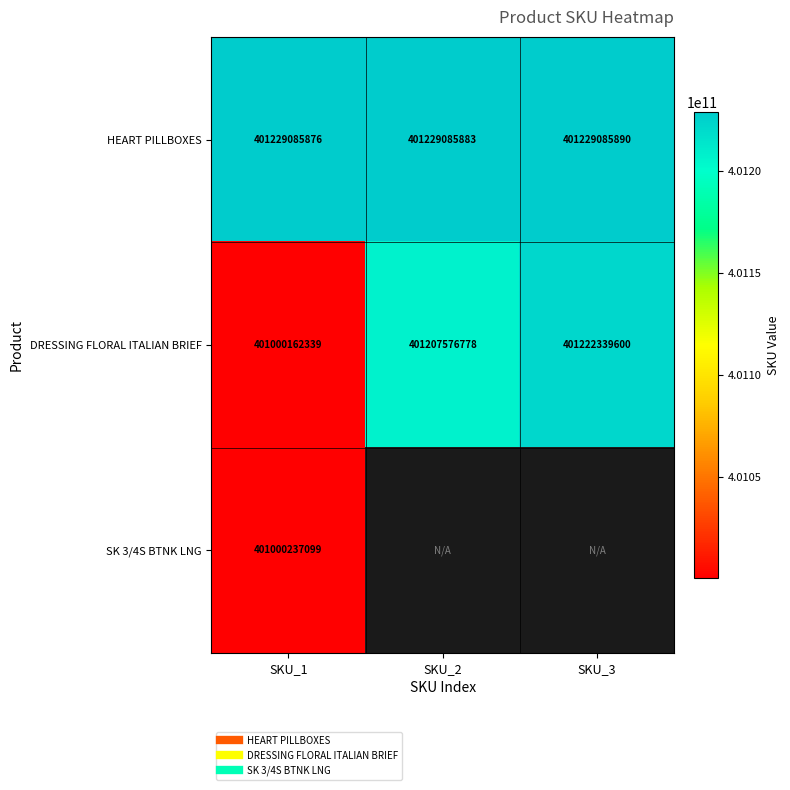

Which series has the largest total across all categories?

HEART PILLBOXES